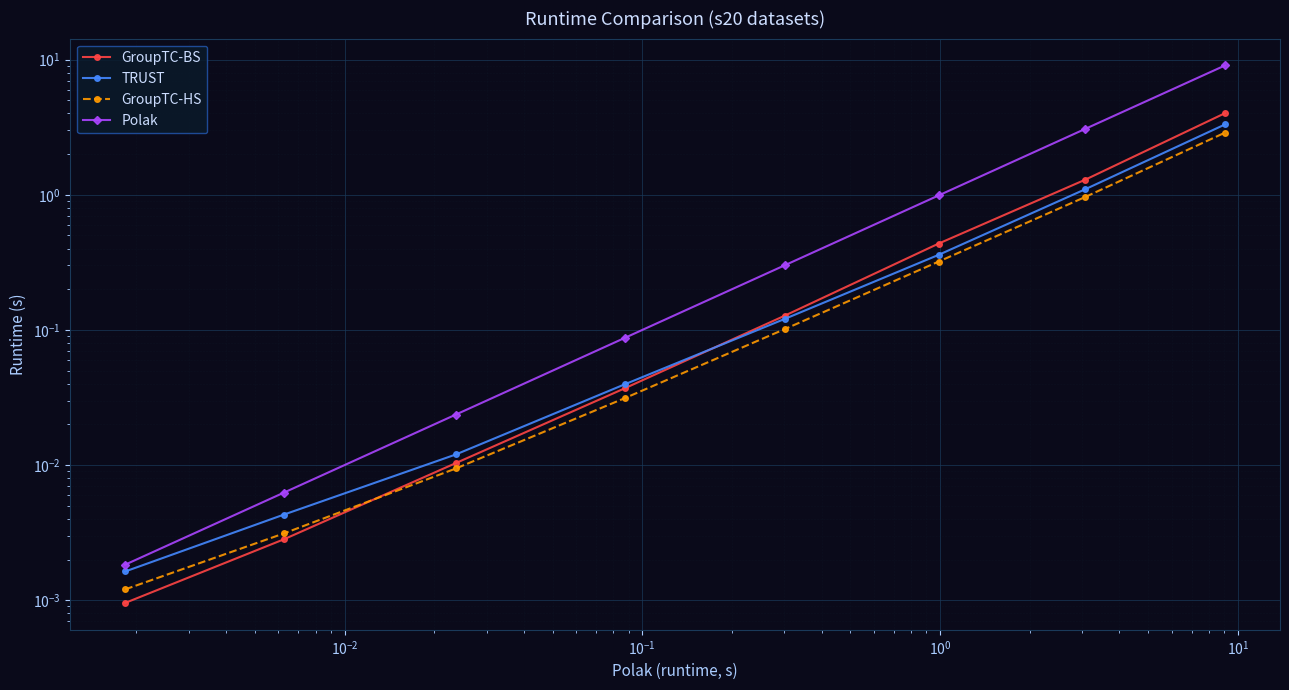

Which series has the largest range (max minus min)?

Polak